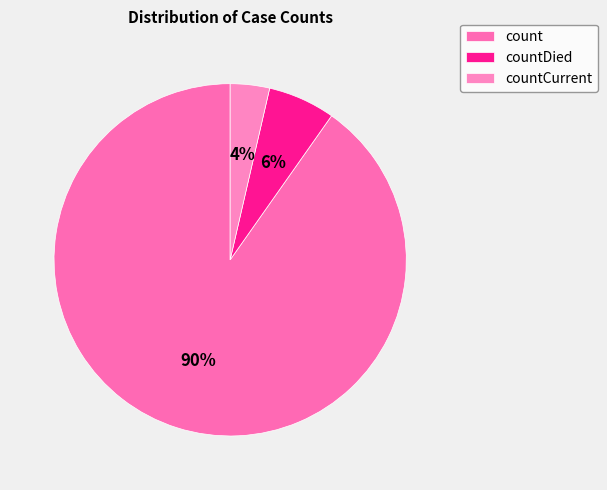

What is the change in value from count to countDied?

-15587